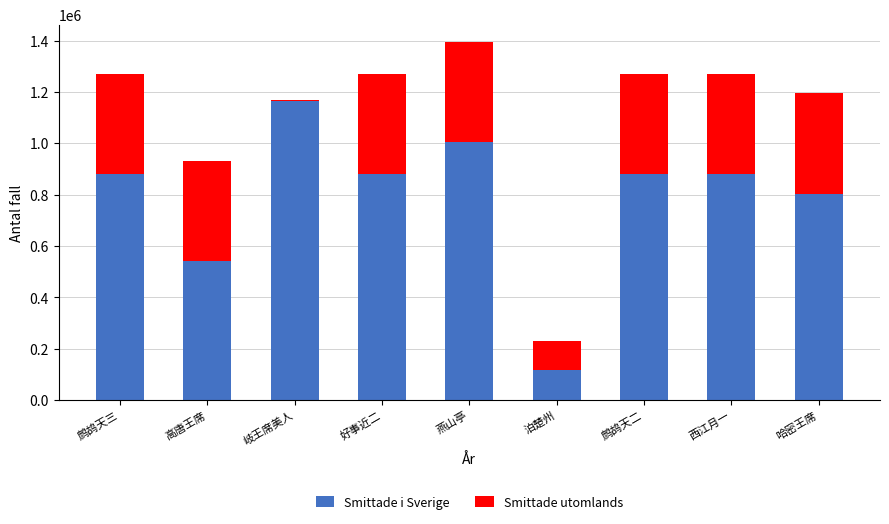

At which label does Smittade i Sverige first exceed 881584?

鹧鸪天三